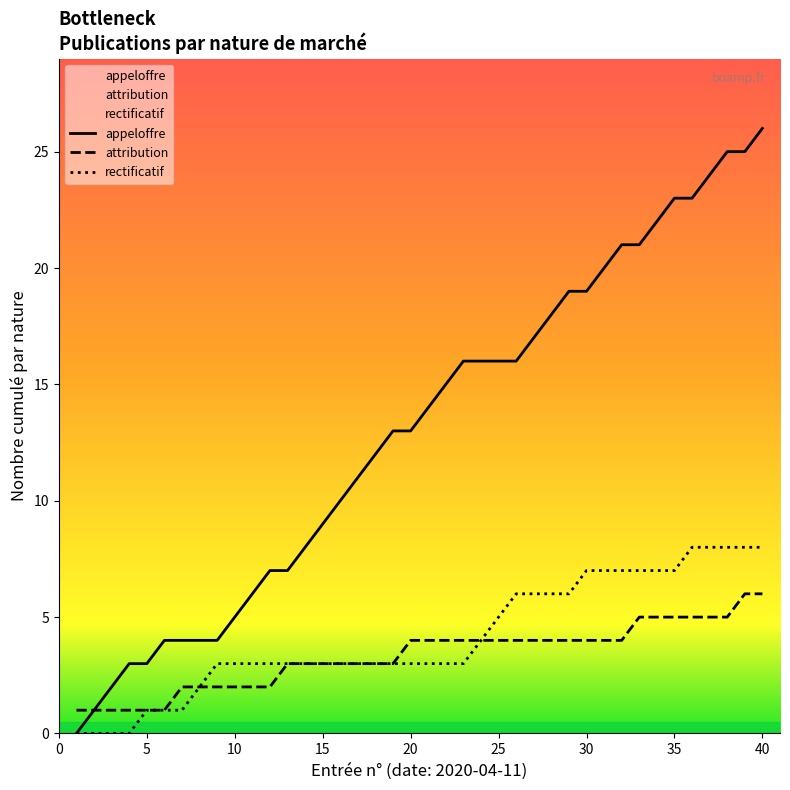

Which series has the largest range (max minus min)?

appeloffre